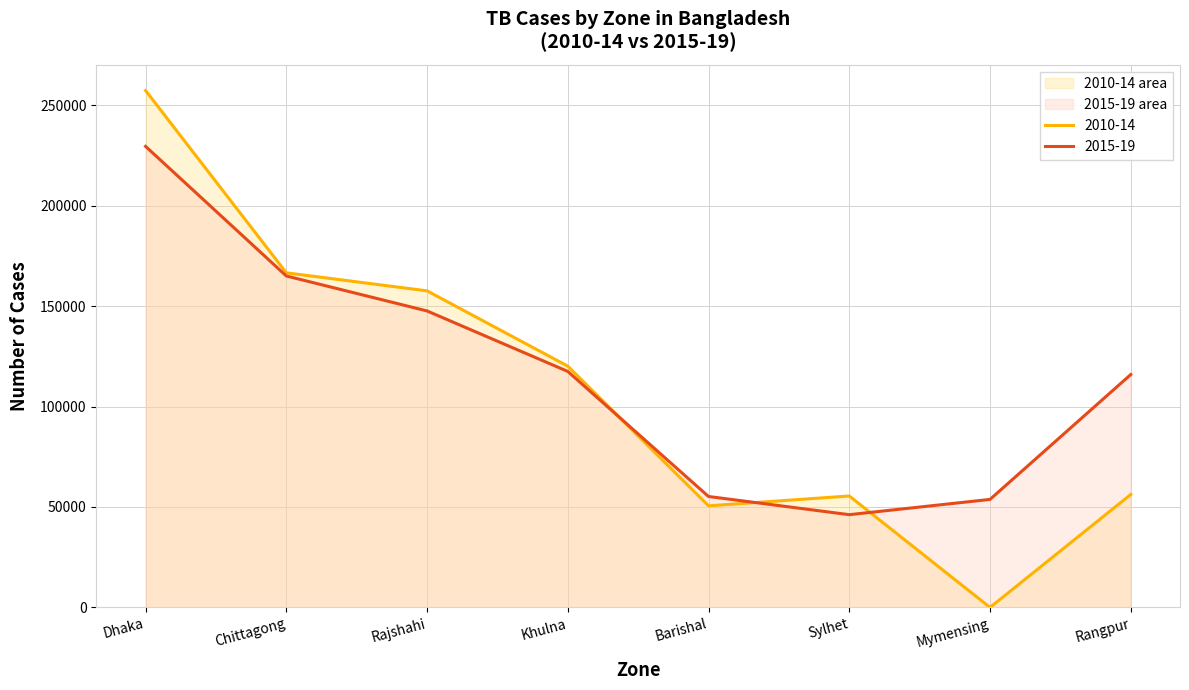

The 2010-14 series shows 46078 at Khulna. True or false?

False